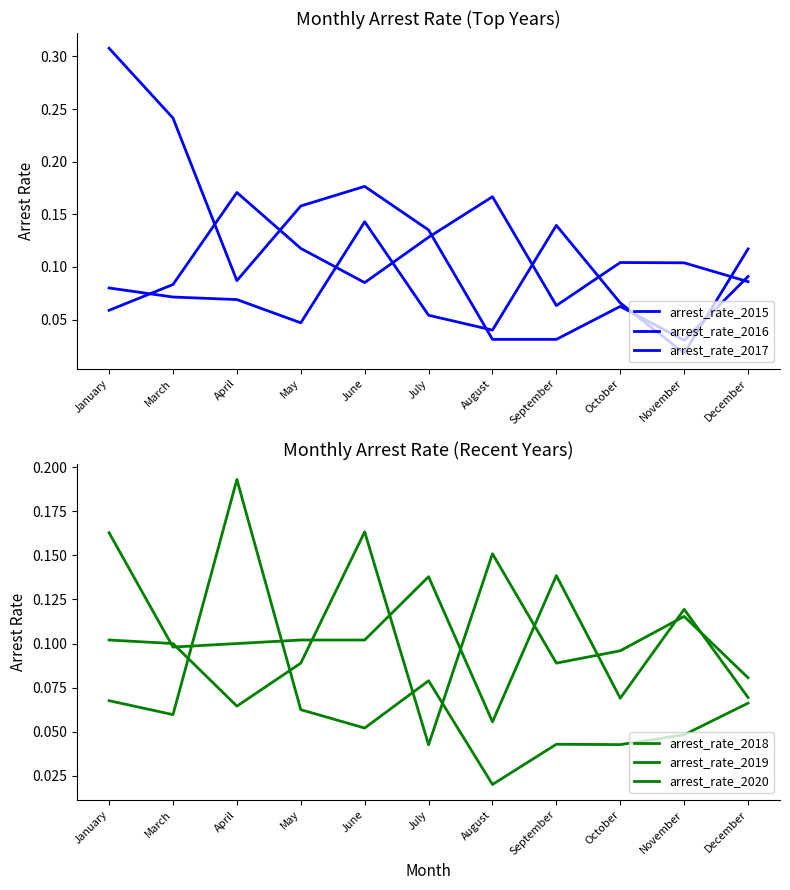

Which has a higher value, June or January?

January